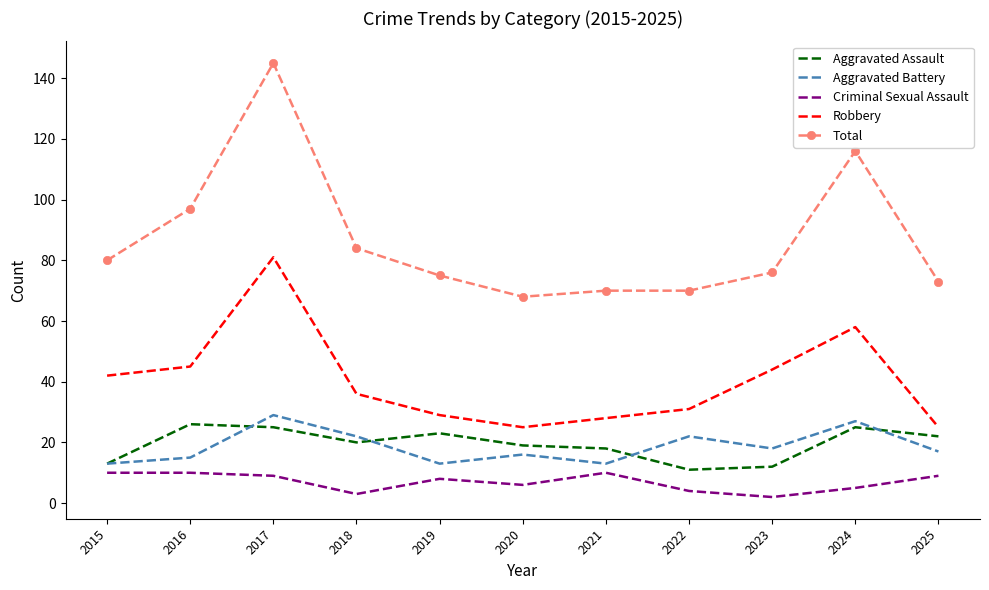

How many distinct data groups are displayed?

5